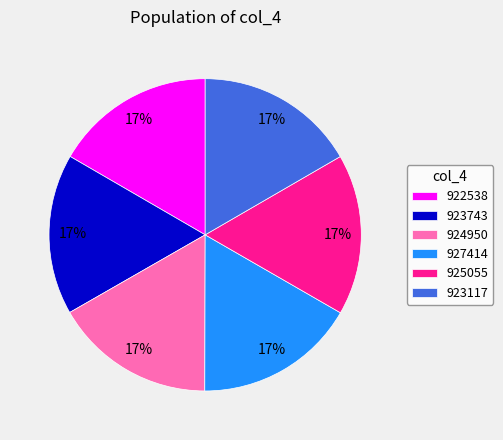

Approximately how many times larger is the value at 925055 compared to 923743?

1.0